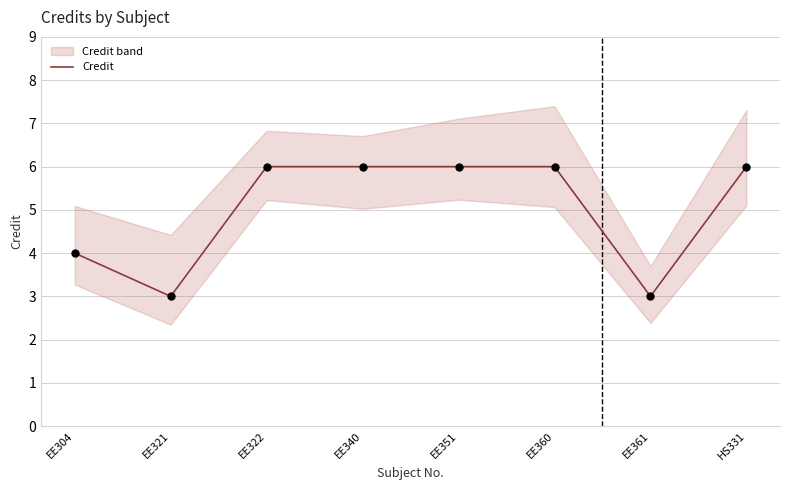

What is the ratio of the value at EE322 to the value at EE351?

1.0